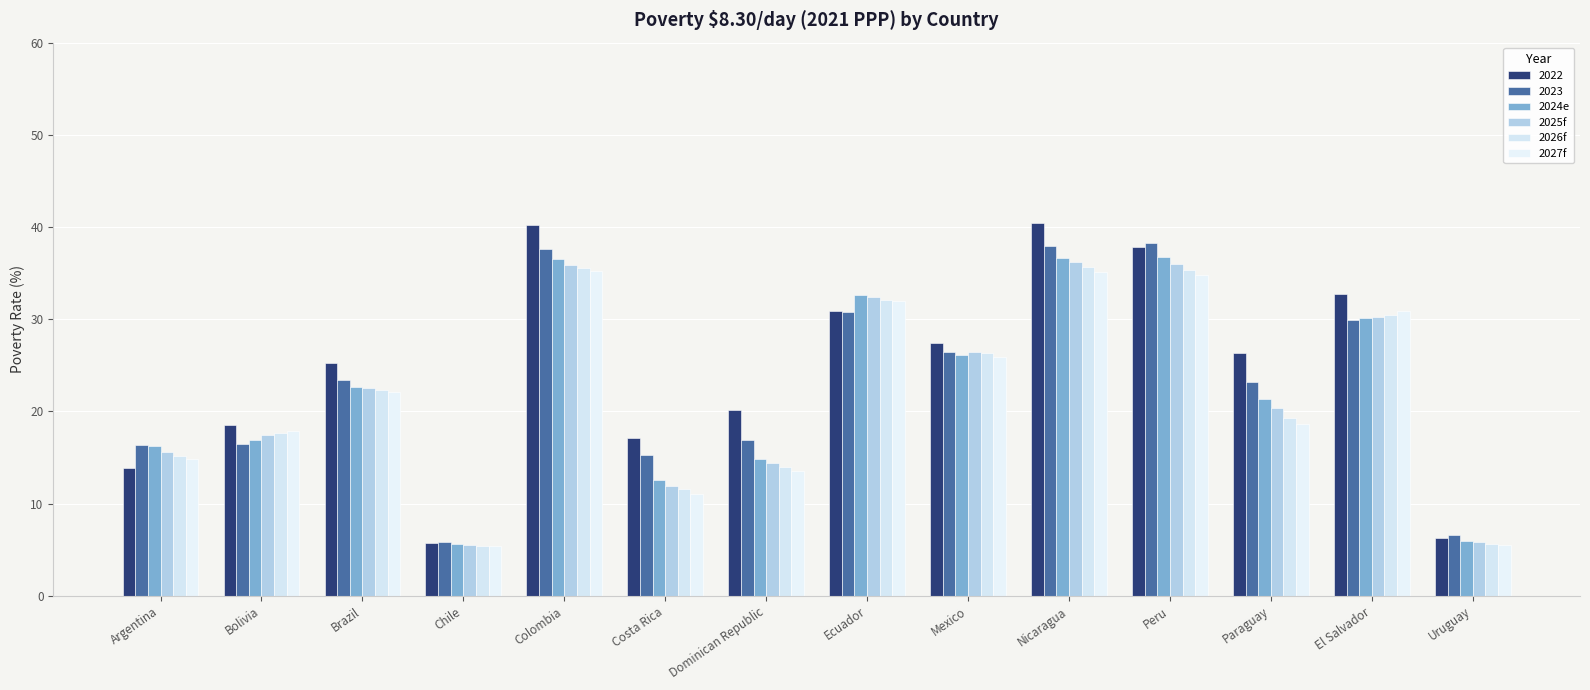

At how many categories does at least one series exceed 16?

12